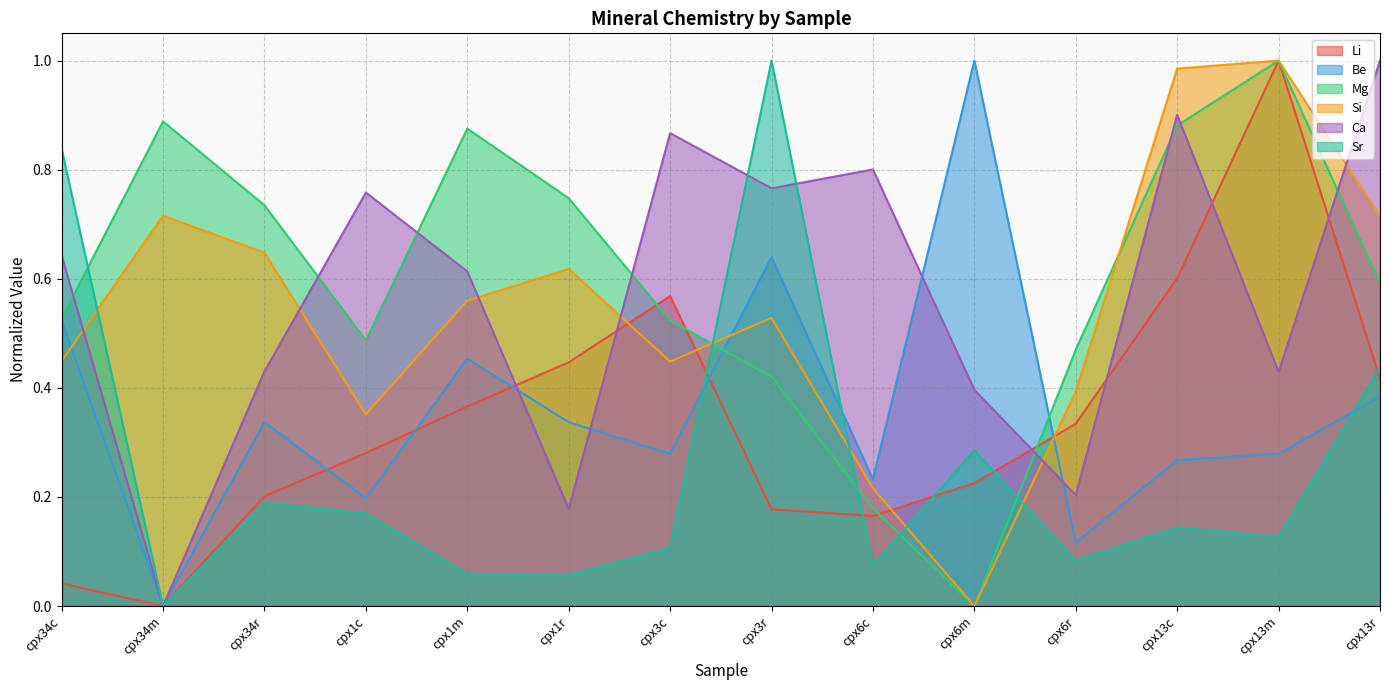

Between which two adjacent categories do Sr and Li first intersect?

cpx3c and cpx3r